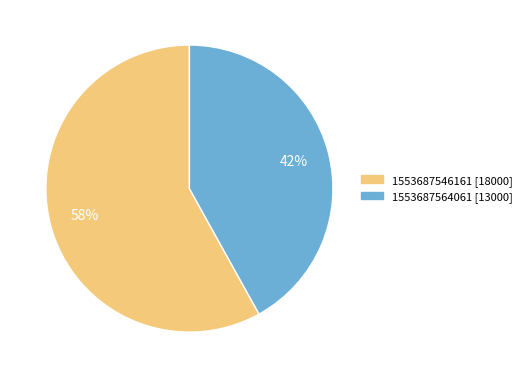

The 1553687546161 slice represents 45% of the pie. True or false?

False